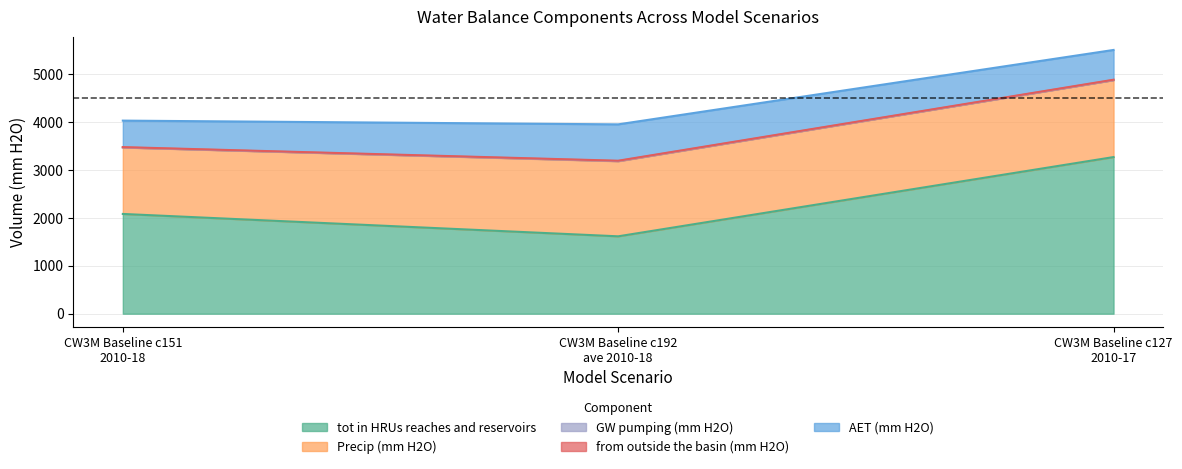

Does the chart have visible grid lines?

Yes